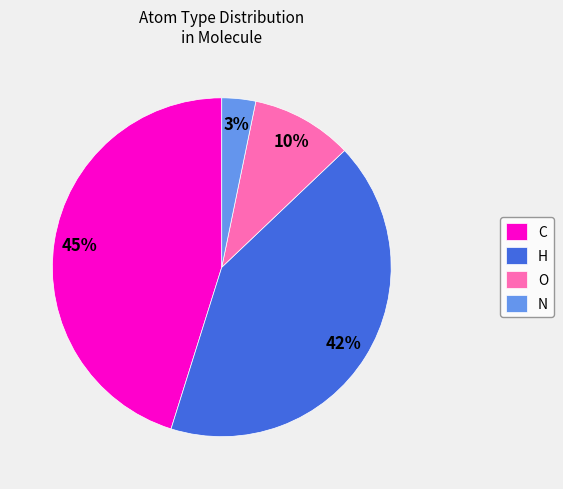

To the nearest percent, what portion does O represent?

10%